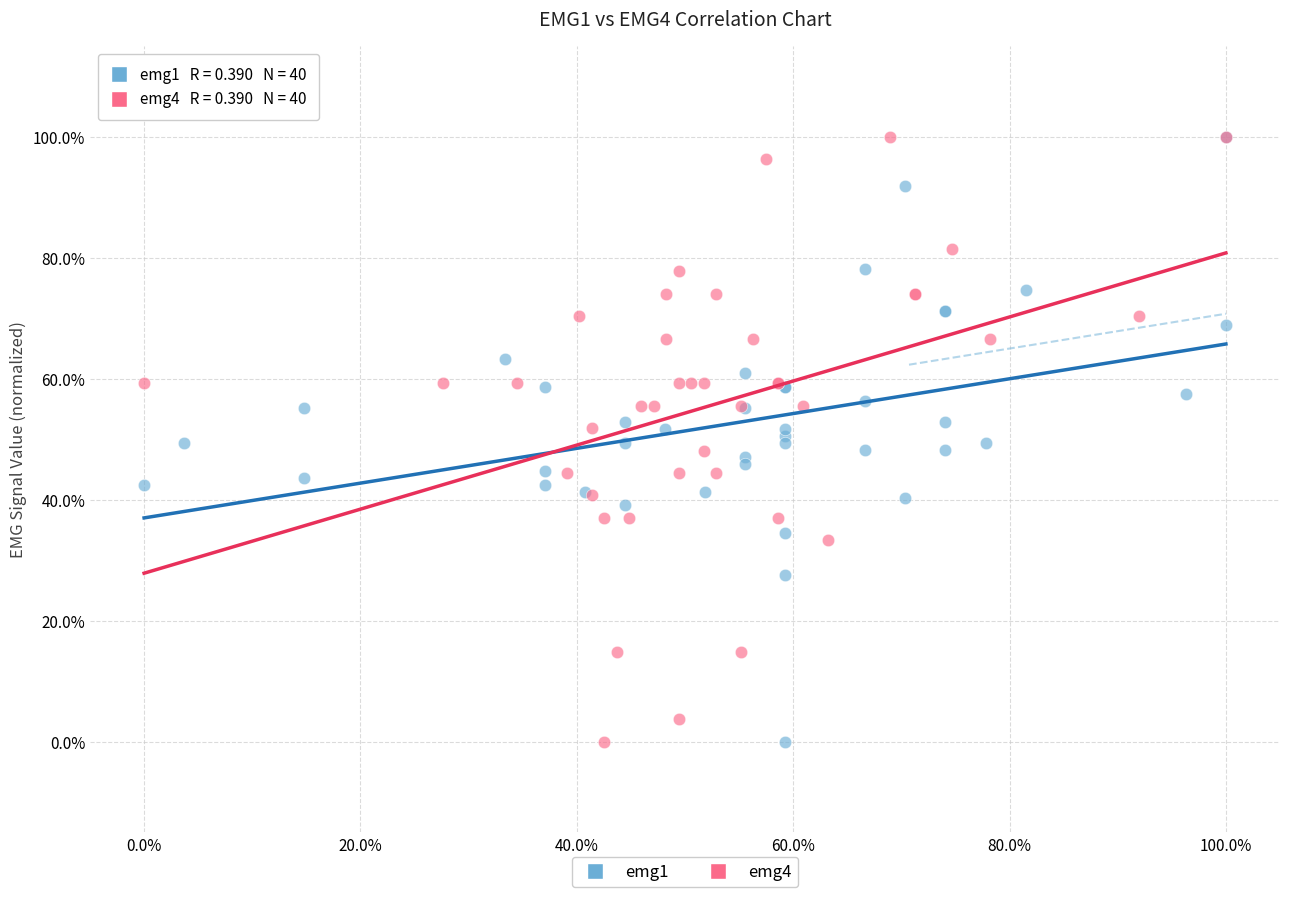

What are all the series names shown in the legend?

emg1, emg4